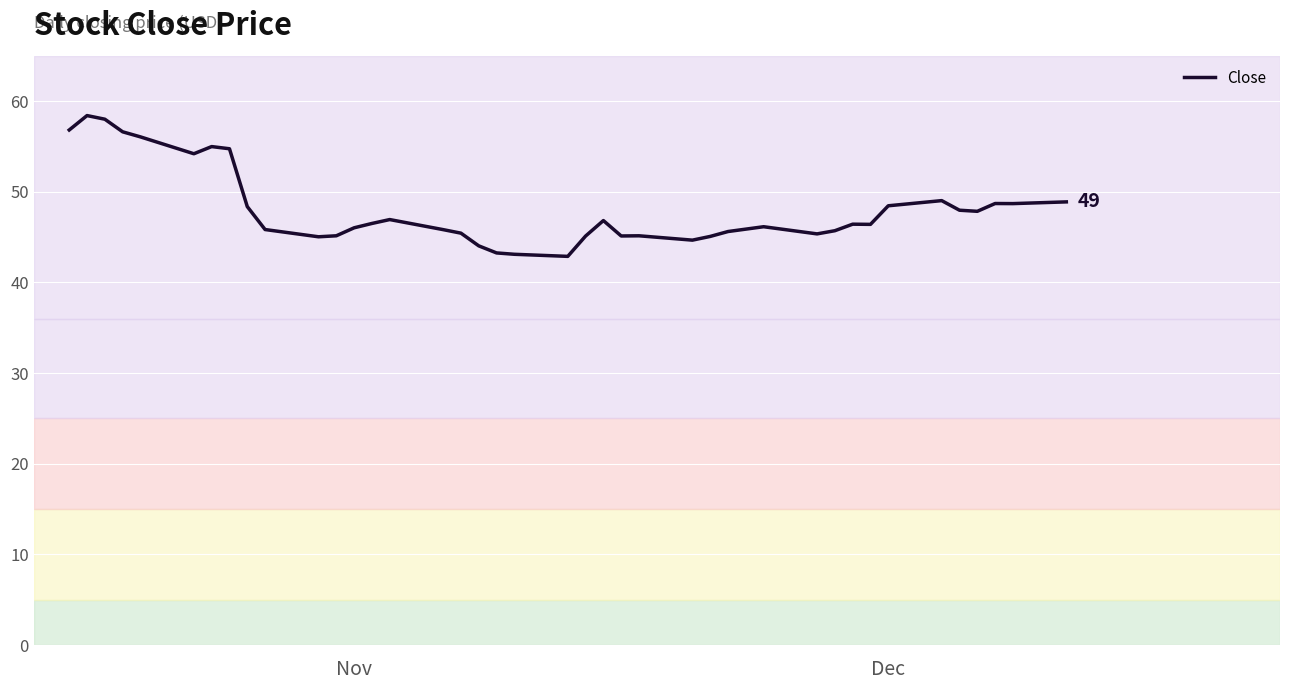

What is the difference between the maximum and minimum values?

15.5